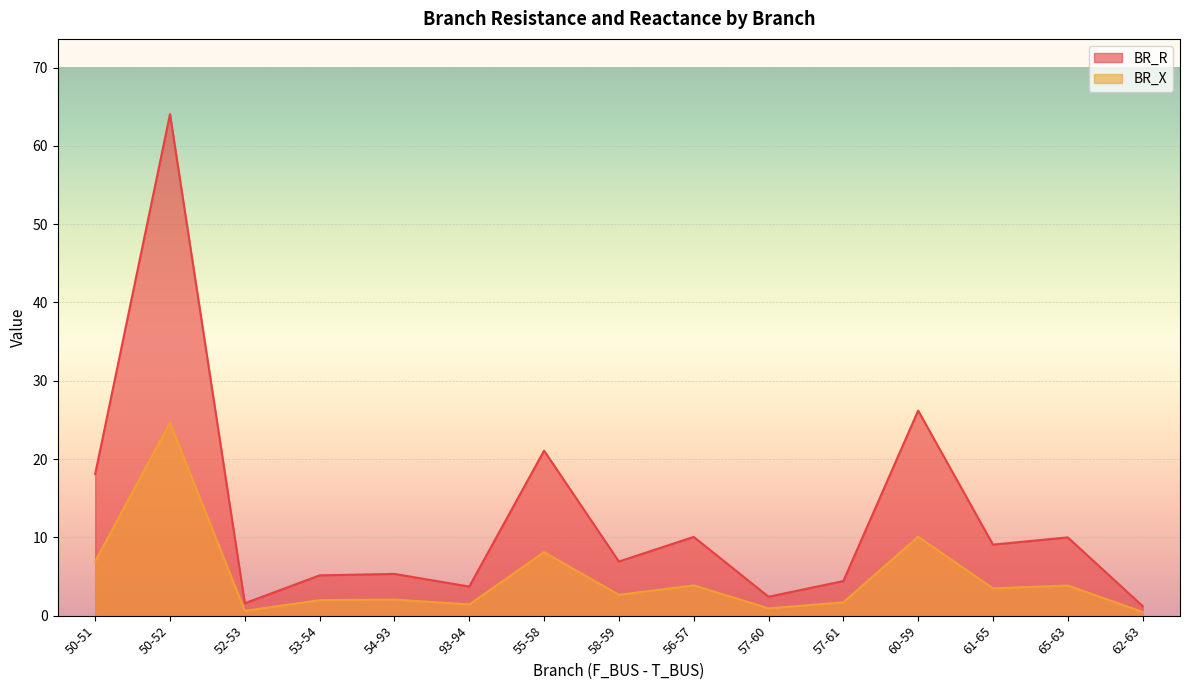

Is it true that BR_R equals 32.5 at 55-58?

False